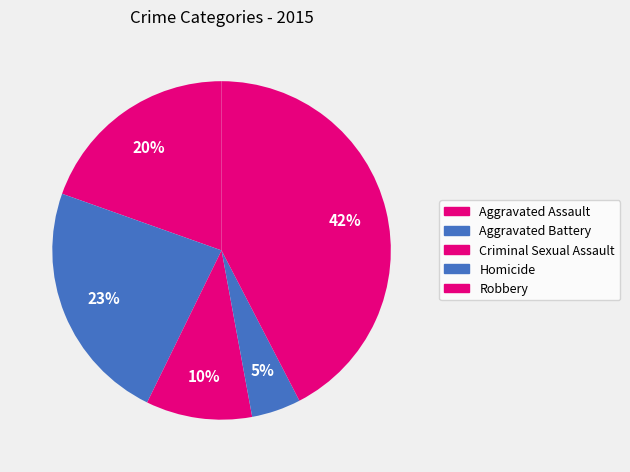

Do Homicide and Criminal Sexual Assault together represent more than half of the pie?

No